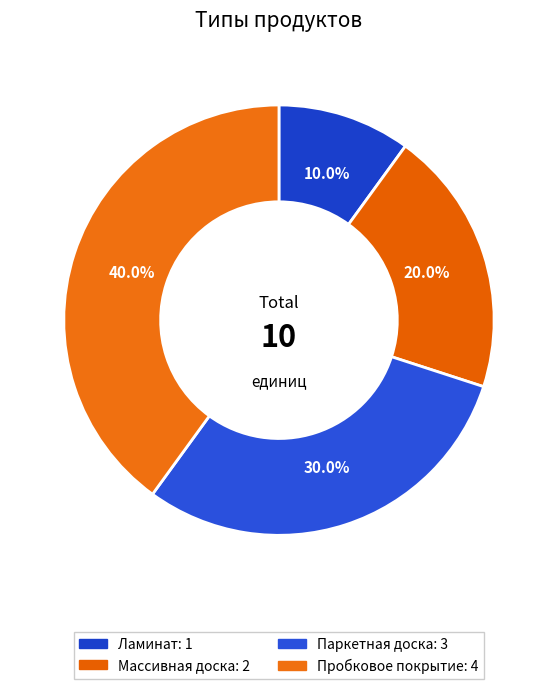

What portion of the pie excludes Ламинат?

90.0%